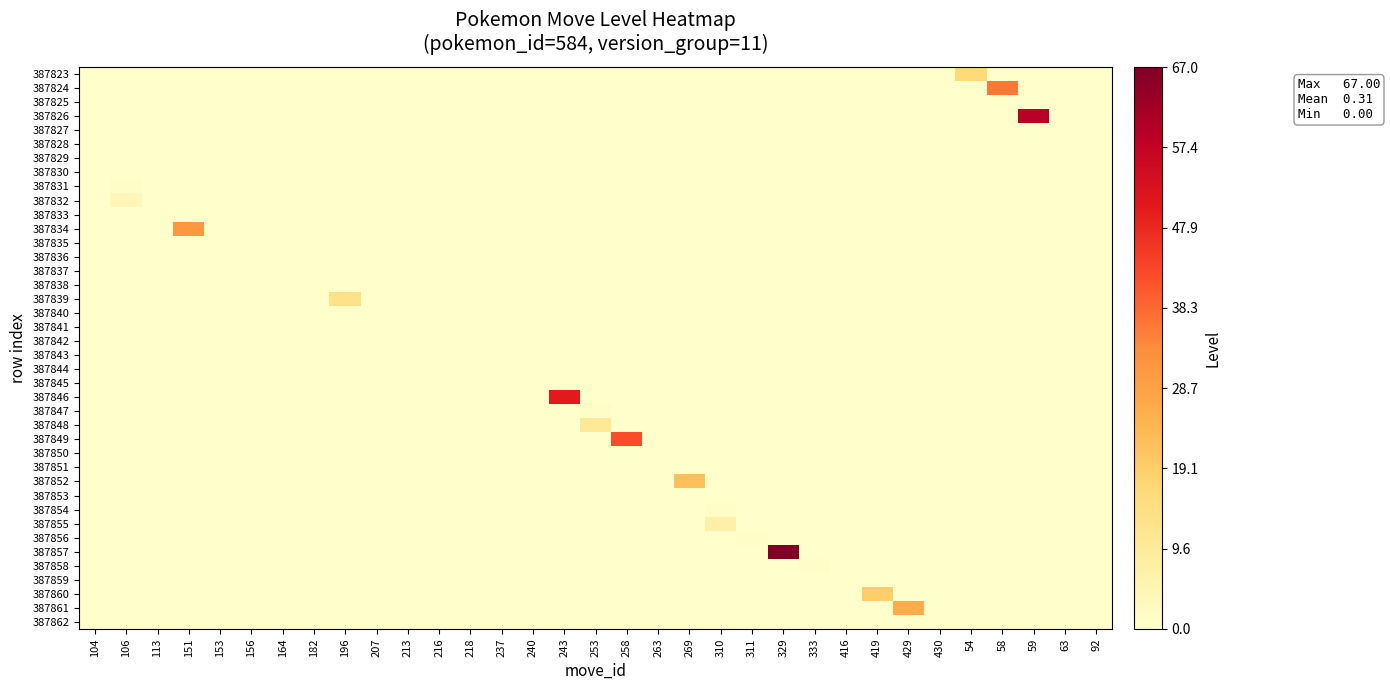

What is the spread (max minus min) of values at 333?

1